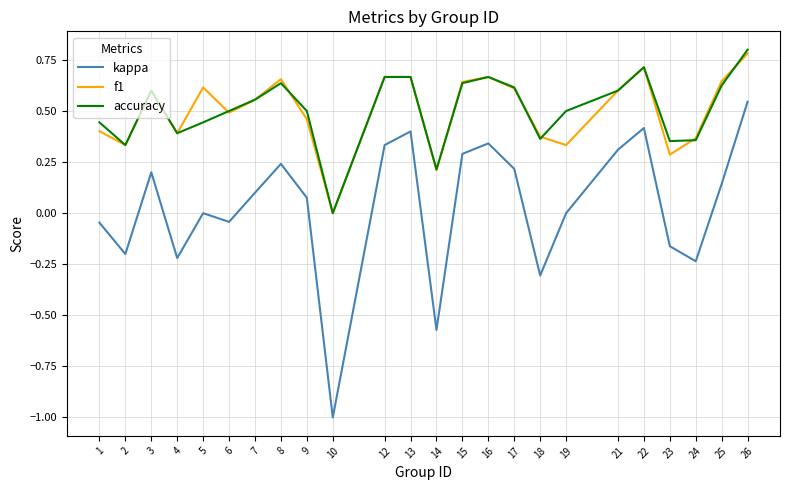

True or false: kappa has more than 0 points higher than both neighbors.

True